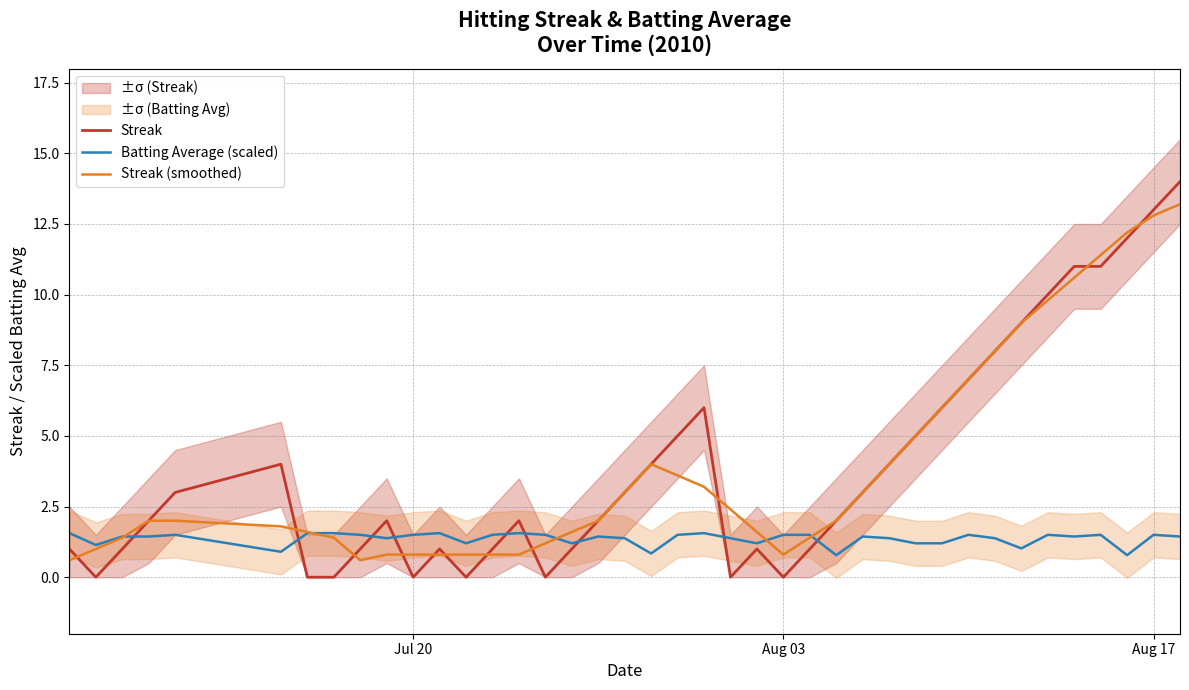

What is the maximum value for Batting Average (scaled)?

1.6